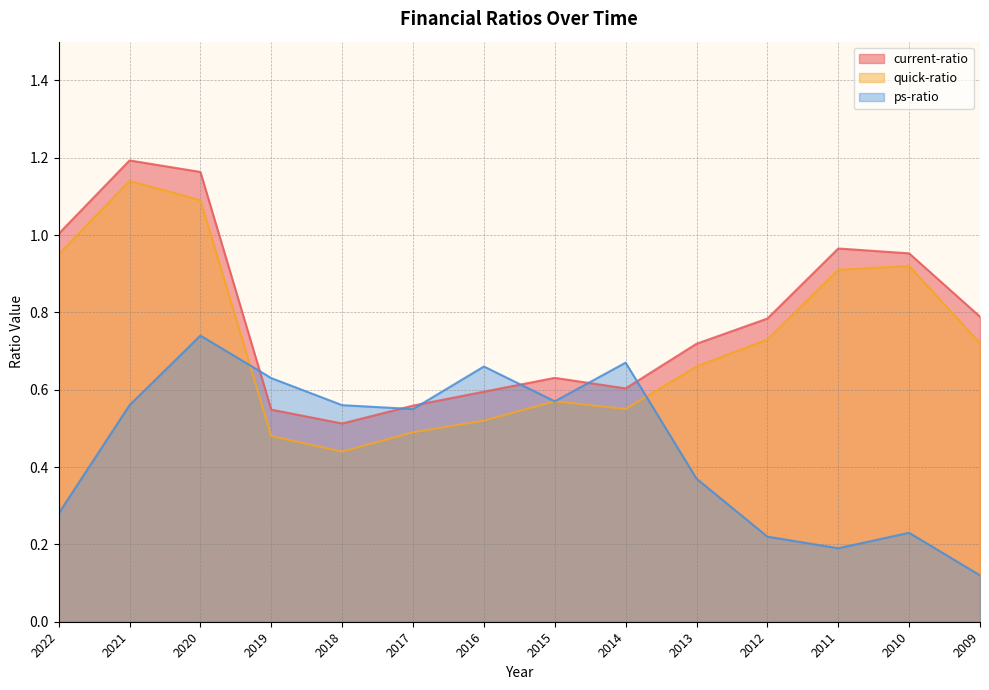

In ps-ratio, how many points are higher than both neighbors (excluding endpoints)?

4